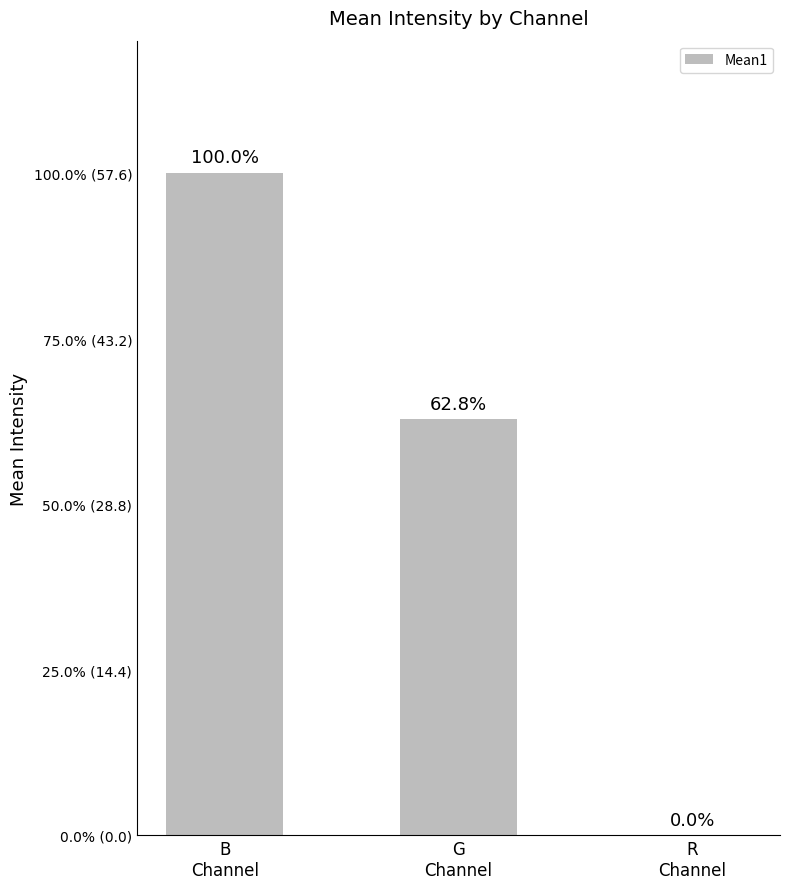

List the labels in order of value, largest first.

B
Channel, G
Channel, R
Channel